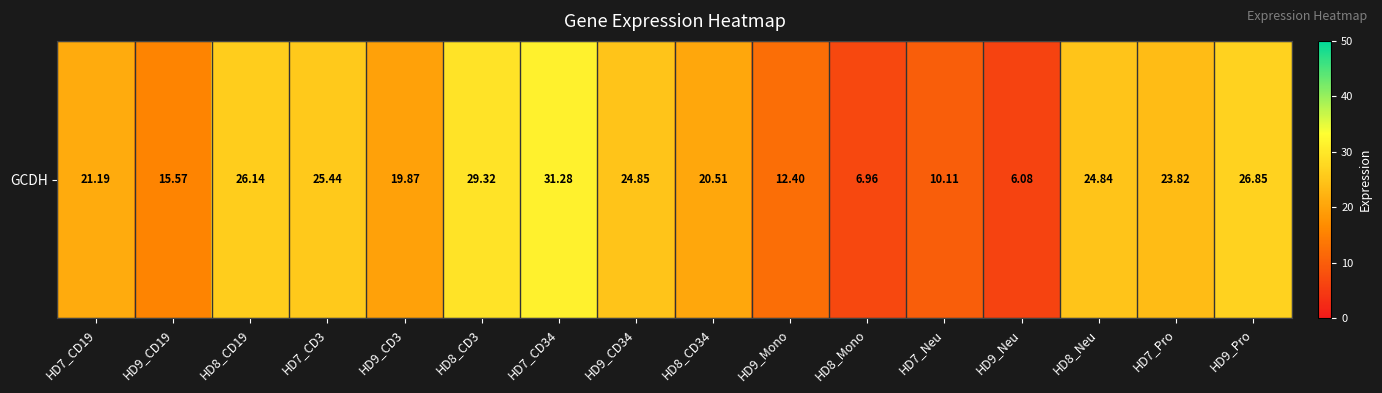

List the labels in order of value, largest first.

HD7_CD34, HD8_CD3, HD9_Pro, HD8_CD19, HD7_CD3, HD9_CD34, HD8_Neu, HD7_Pro, HD7_CD19, HD8_CD34, HD9_CD3, HD9_CD19, HD9_Mono, HD7_Neu, HD8_Mono, HD9_Neu